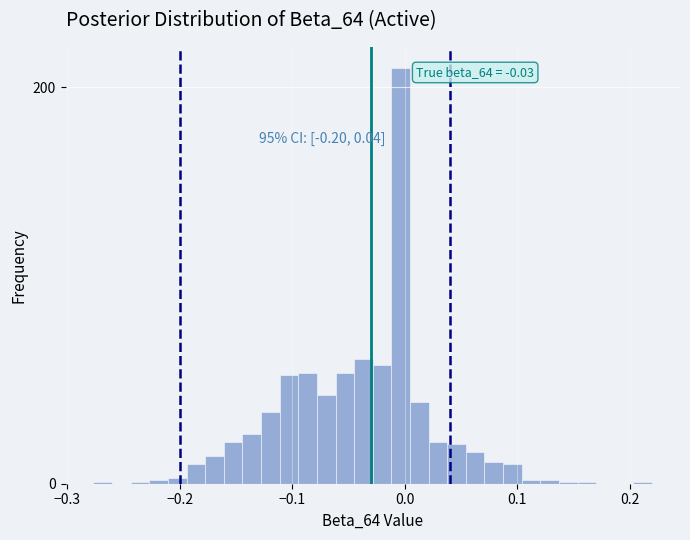

Read against the x-axis, roughly where is the centre of the tallest bar?

0.00